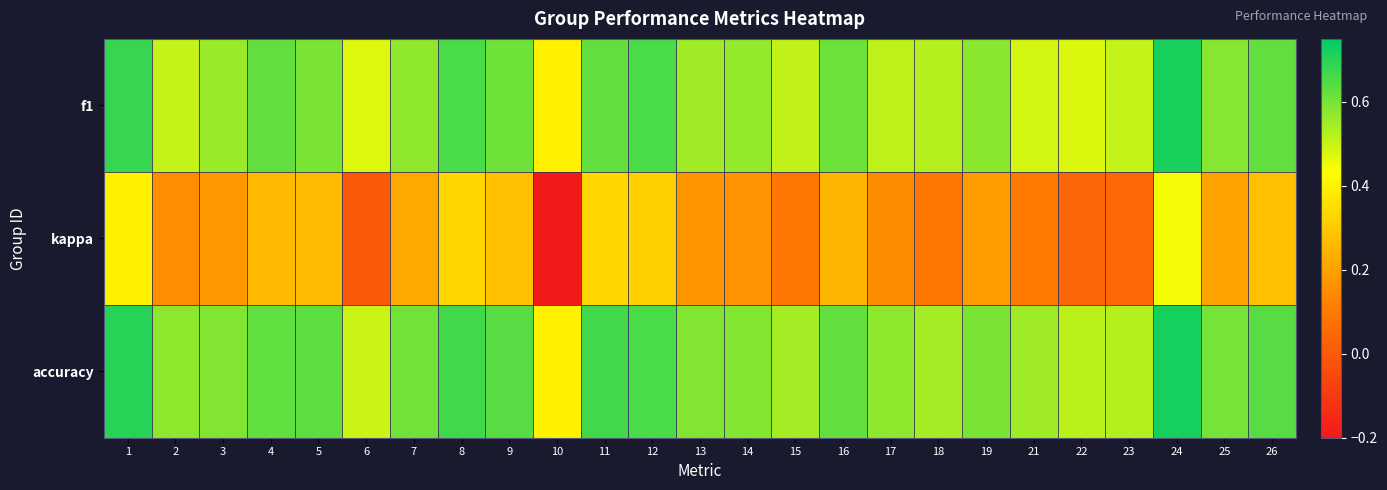

What is the total value across all series at 19?

1.4